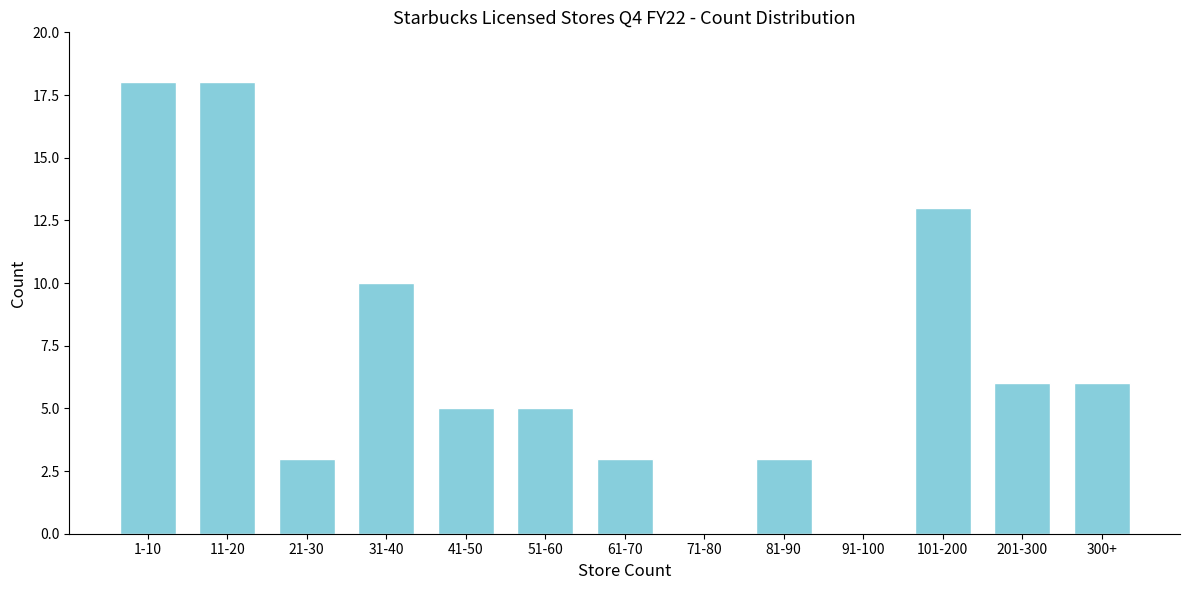

Reading right to left, extract all data points from this chart.

300+=6	201-300=6	101-200=13	91-100=0	81-90=3	71-80=0	61-70=3	51-60=5	41-50=5	31-40=10	21-30=3	11-20=18	1-10=18